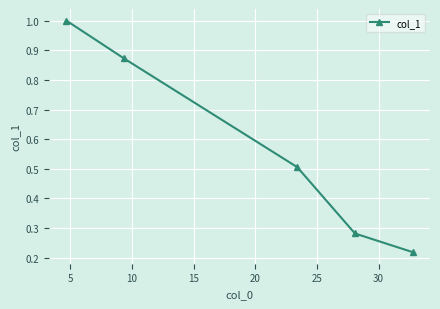

What is the maximum value shown in the chart?

1.0